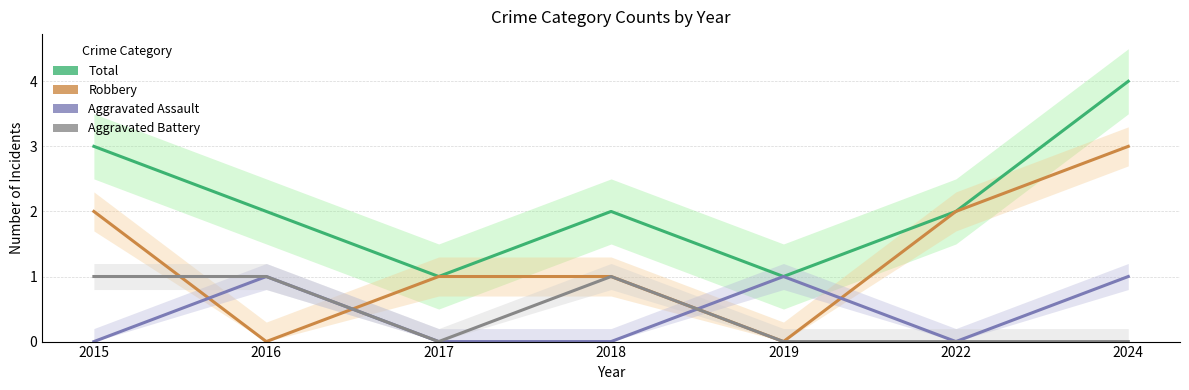

Reading left to right, transcribe all the data shown in this chart.

Total: 3	2	1	2	1	2	4
Robbery: 2	0	1	1	0	2	3
Aggravated Assault: 0	1	0	0	1	0	1
Aggravated Battery: 1	1	0	1	0	0	0